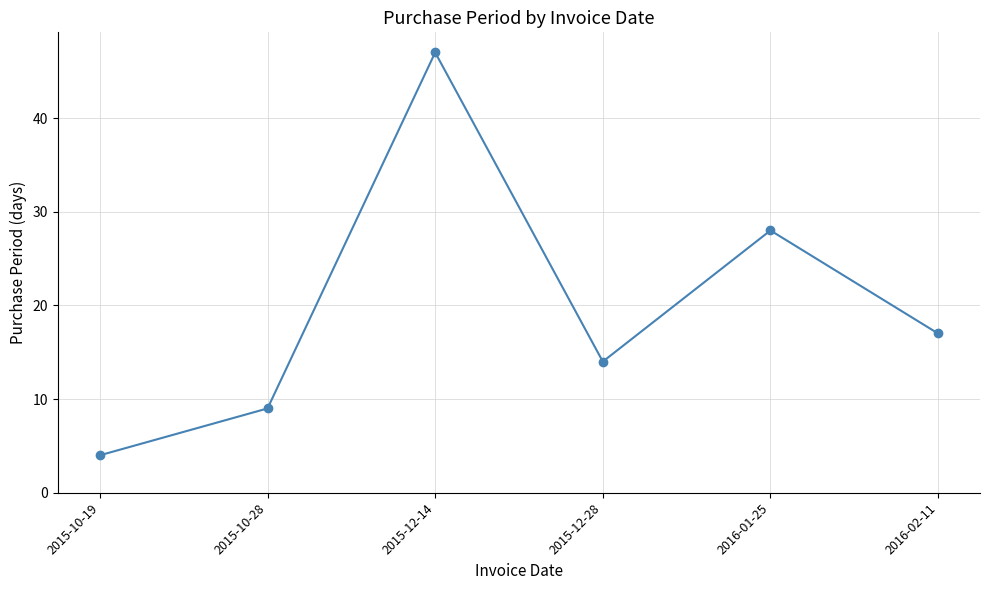

What is the change in value from 2015-10-19 to 2016-01-25?

+24